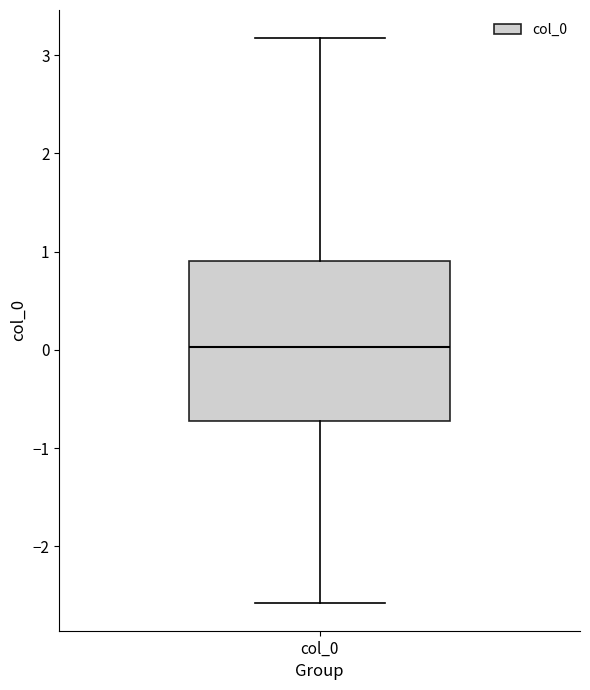

Transcribe this box plot: give where the median line is, the range the box spans, and where the two whiskers end, as read against the y-axis. The values are not printed on the chart, so give them approximately, as read against the axis.

median 0.0, box -0.7 to 0.9, whiskers -2.6 to 3.2